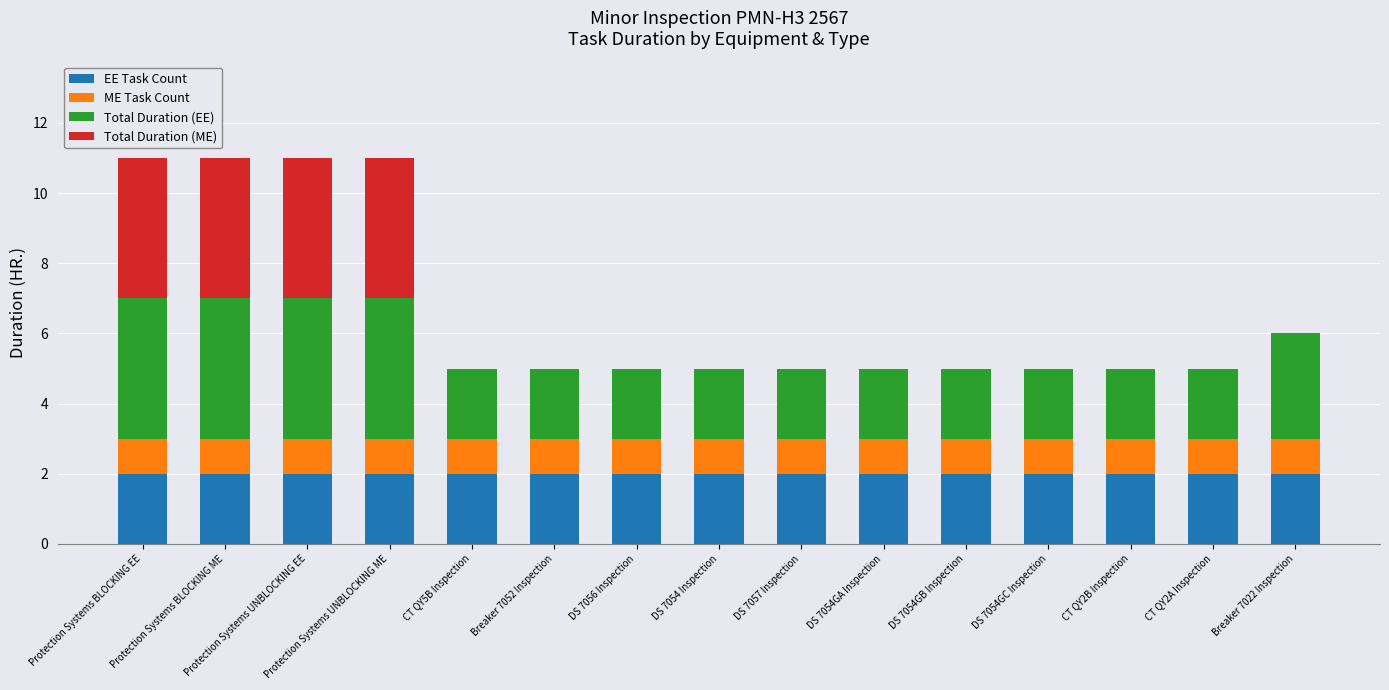

What is the sum of all EE Task Count values?

30